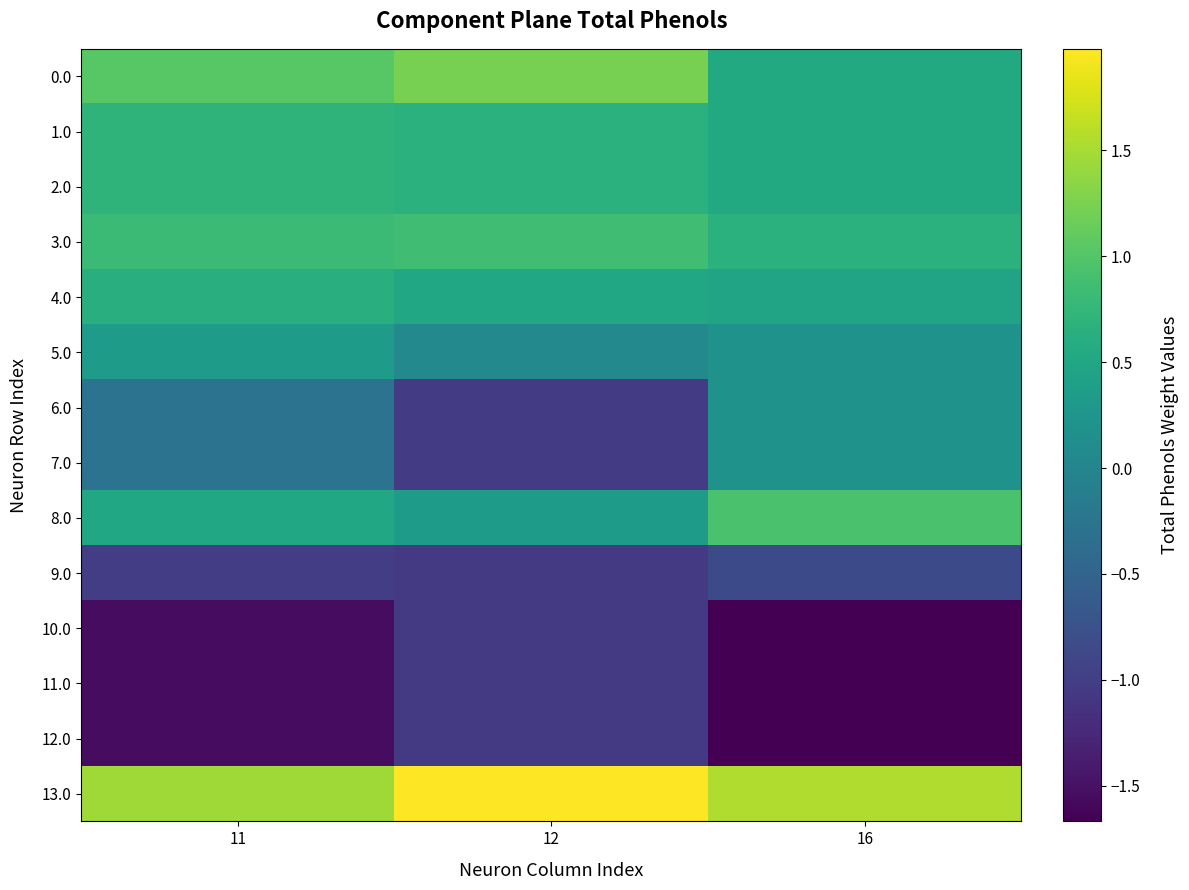

Which has a higher value, 11 or 16?

11